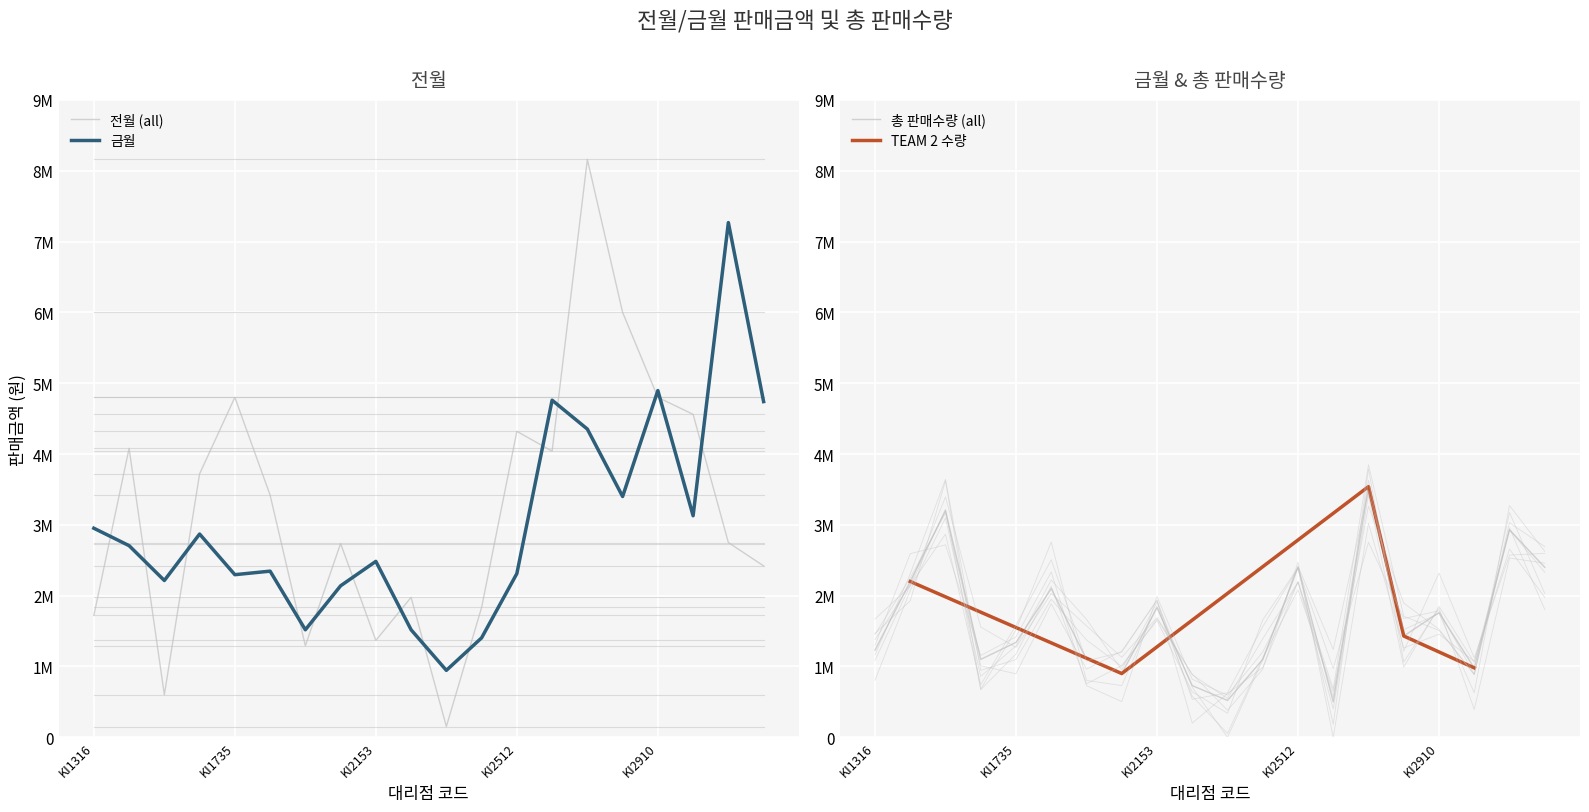

True or false: 금월 and 총 판매수량 cross at least once.

True